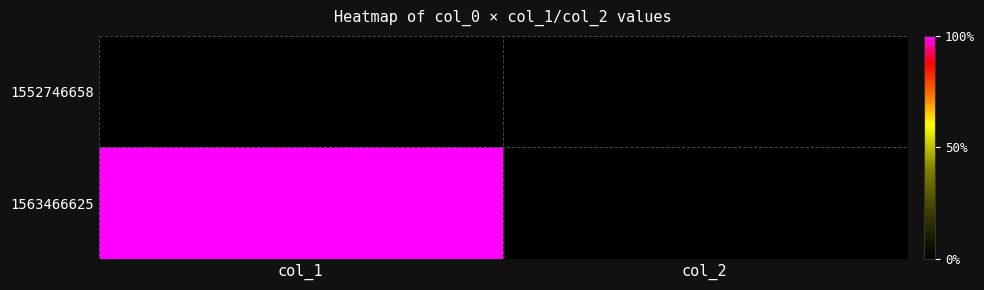

Which series has the widest spread of values?

1563466625